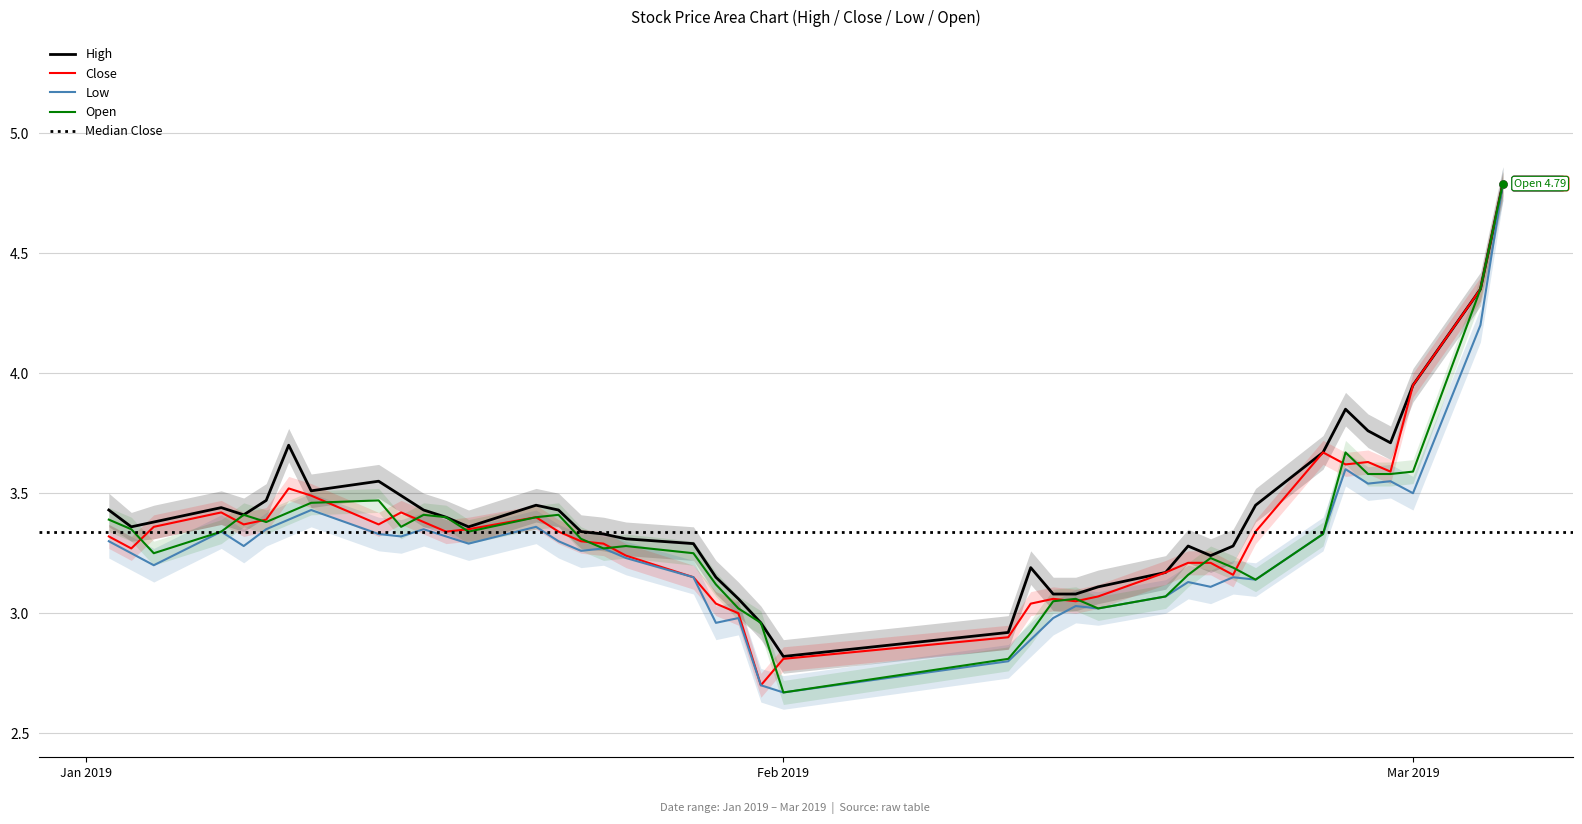

Reading left to right, what are all the values shown in this chart?

High: 3.4	3.4	3.4	3.4	3.4	3.5	3.7	3.5	3.5	3.5	3.4	3.4	3.4	3.5	3.4	3.3	3.3	3.3	3.3	3.1	3.1	3.0	2.8	2.9	3.2	3.1	3.1	3.1	3.2	3.3	3.2	3.3	3.5	3.7	3.9	3.8	3.7	4.0	4.3	4.8
Close: 3.3	3.3	3.4	3.4	3.4	3.4	3.5	3.5	3.4	3.4	3.4	3.3	3.4	3.4	3.3	3.3	3.3	3.2	3.1	3.0	3.0	2.7	2.8	2.9	3.0	3.1	3.0	3.1	3.2	3.2	3.2	3.2	3.3	3.7	3.6	3.6	3.6	4.0	4.3	4.8
Low: 3.3	3.2	3.2	3.3	3.3	3.4	3.4	3.4	3.3	3.3	3.4	3.3	3.3	3.4	3.3	3.3	3.3	3.2	3.1	3.0	3.0	2.7	2.7	2.8	2.9	3.0	3.0	3.0	3.1	3.1	3.1	3.1	3.1	3.3	3.6	3.5	3.5	3.5	4.2	4.8
Open: 3.4	3.4	3.2	3.3	3.4	3.4	3.4	3.5	3.5	3.4	3.4	3.4	3.3	3.4	3.4	3.3	3.3	3.3	3.2	3.1	3.0	3.0	2.7	2.8	2.9	3.0	3.1	3.0	3.1	3.2	3.2	3.2	3.1	3.3	3.7	3.6	3.6	3.6	4.3	4.8